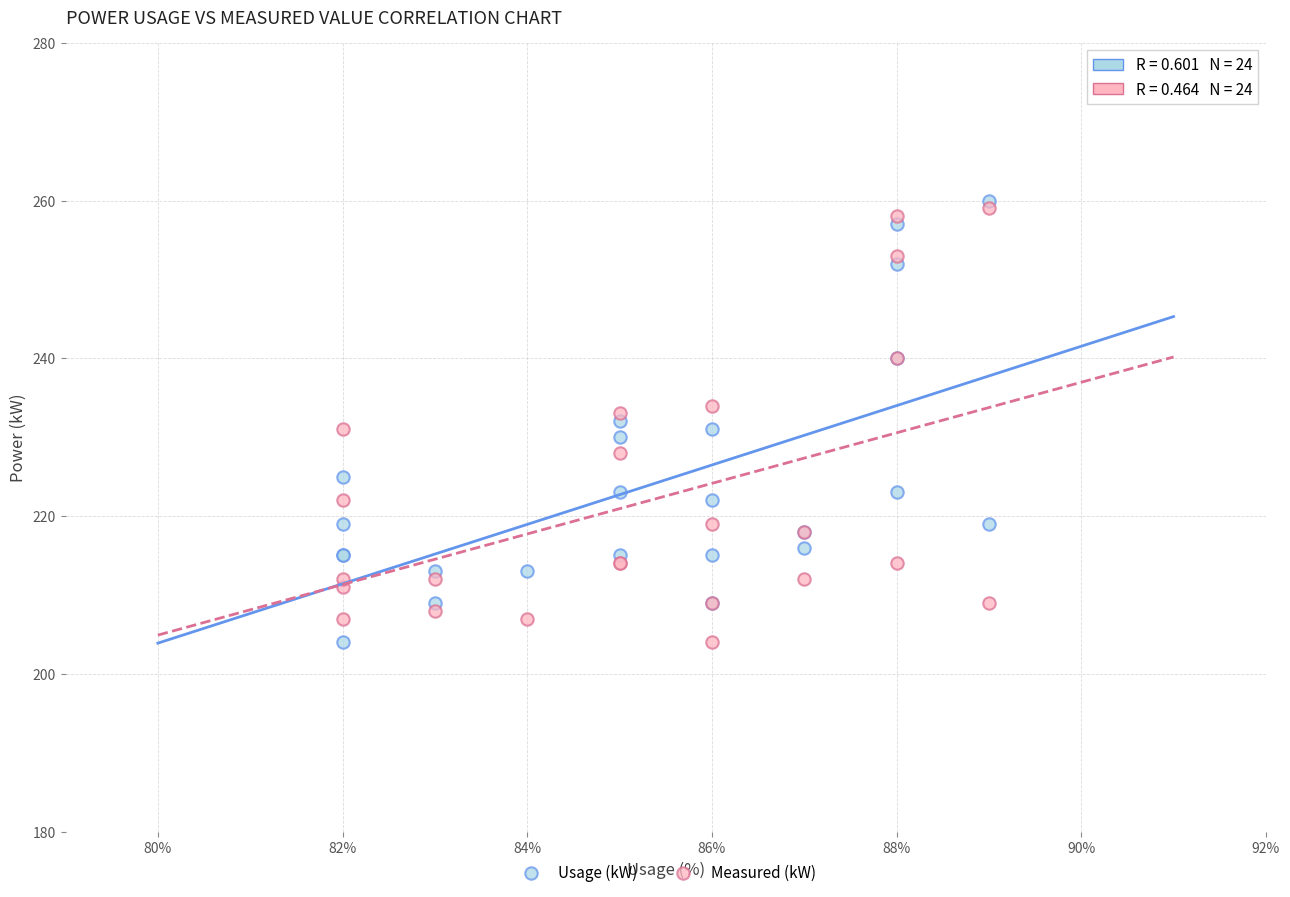

What are all the series names shown in the legend?

Usage (kW), Measured (kW)